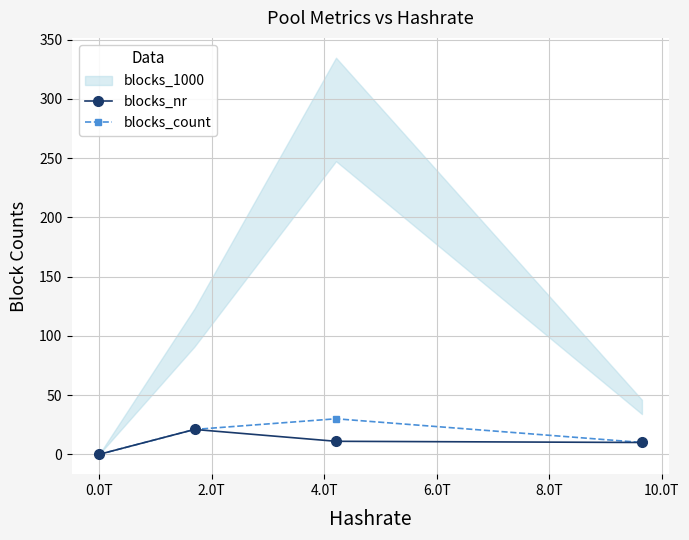

How many lines are shown in the chart?

2